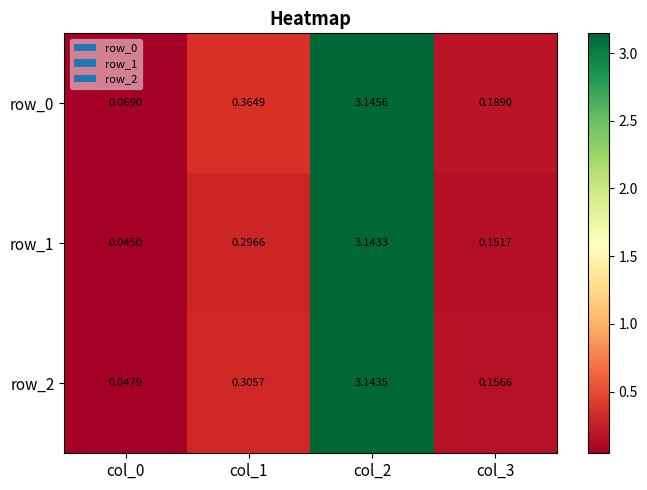

Is the value of row_2 at col_2 greater than the value of row_0 at col_2?

No